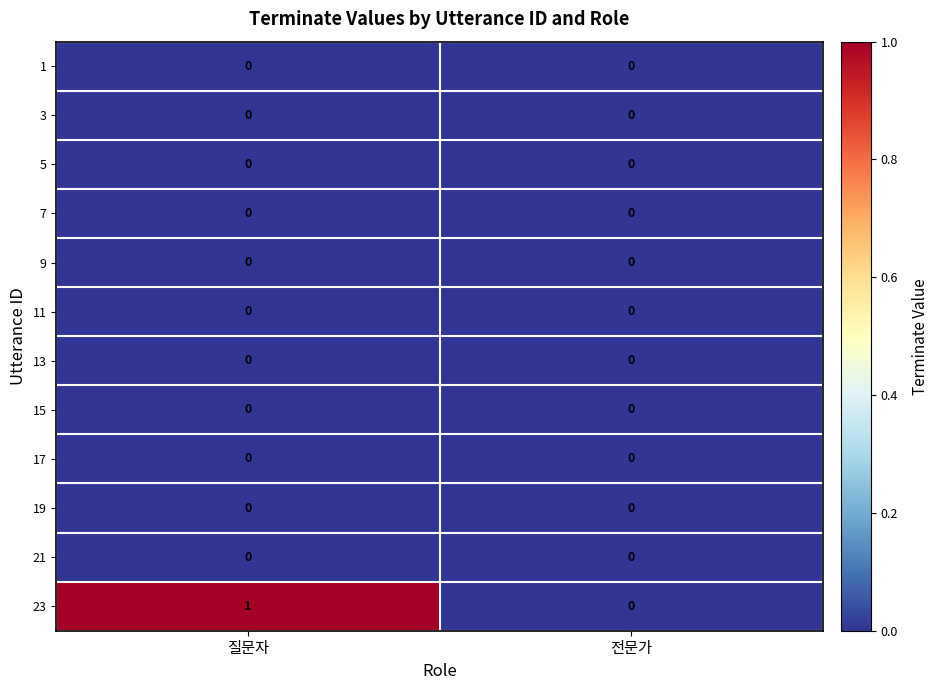

Reading left to right, extract all data points from this chart.

1: 0	0
3: 0	0
5: 0	0
7: 0	0
9: 0	0
11: 0	0
13: 0	0
15: 0	0
17: 0	0
19: 0	0
21: 0	0
23: 1	0